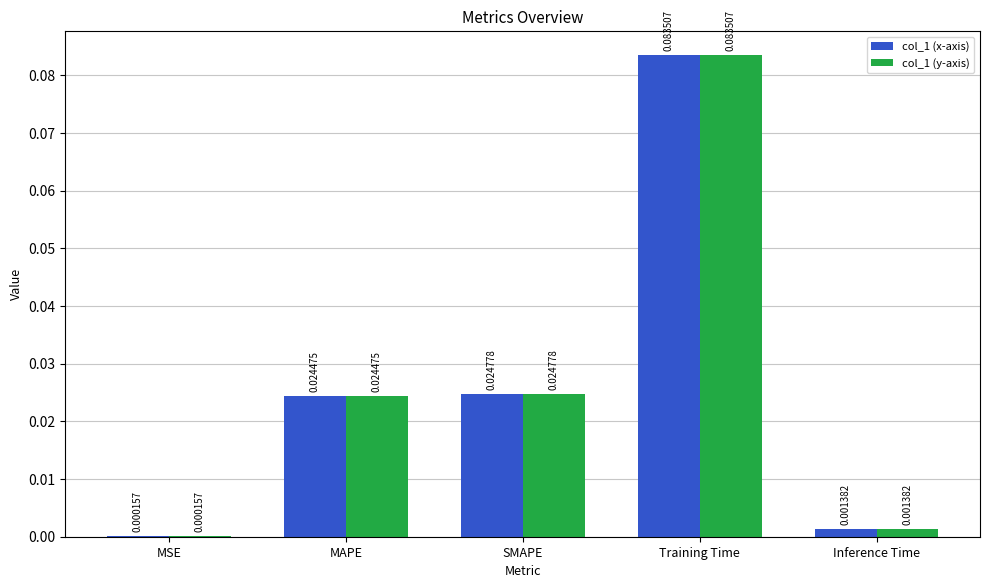

At which category is the sum across all series the highest?

Training Time